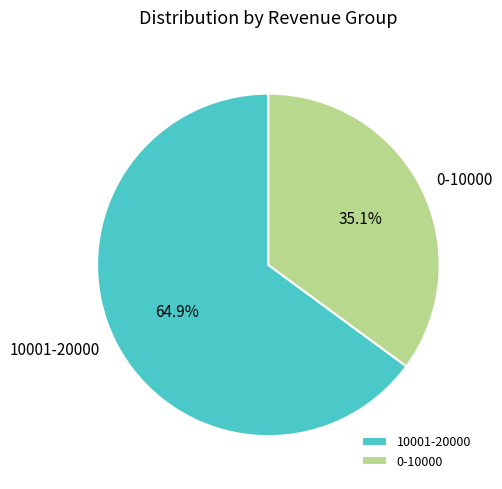

To the nearest percent, what is the difference between the largest and smallest slice percentages?

30%